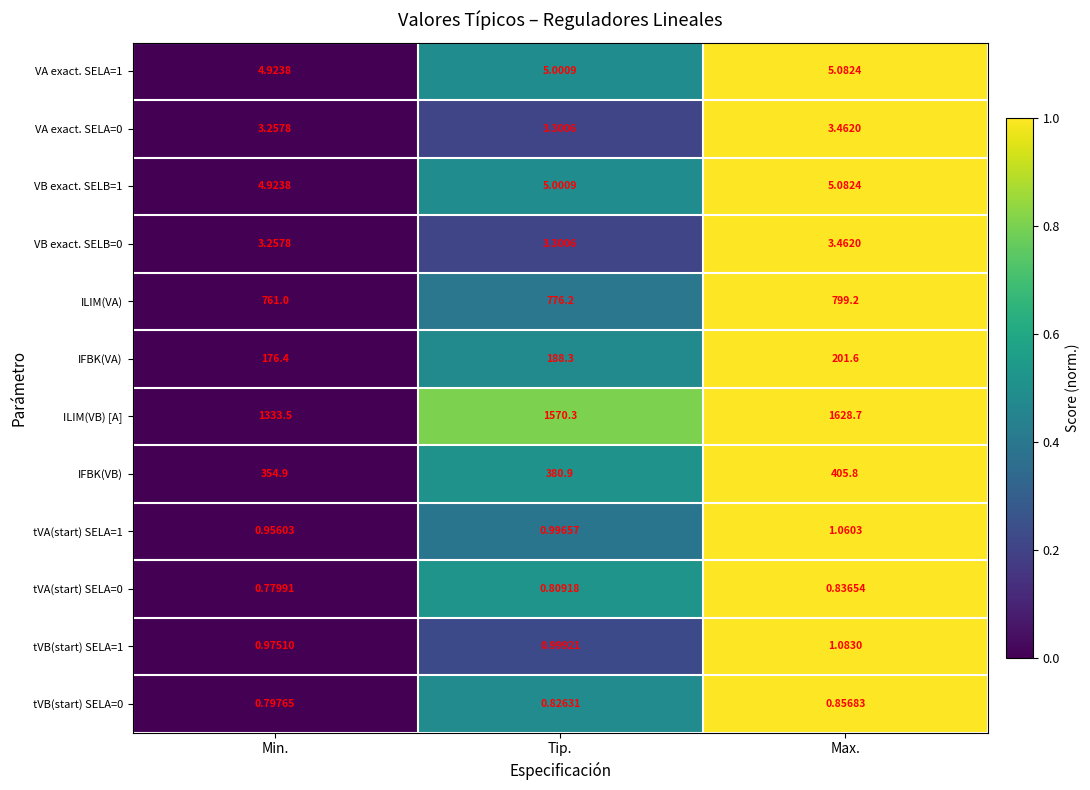

Between Min. and Tip., which series saw the biggest shift?

ILIM(VB) [A]